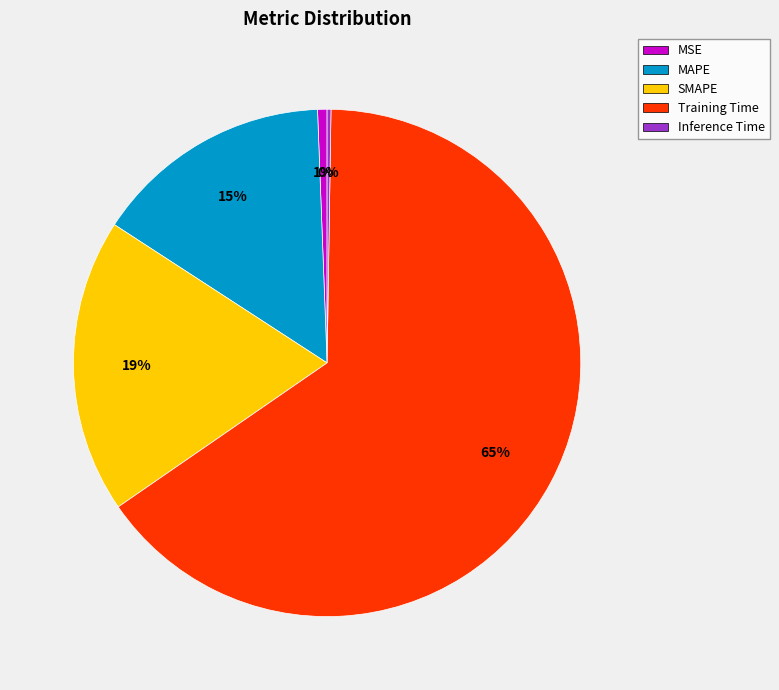

Which has a higher value, Training Time or MAPE?

Training Time